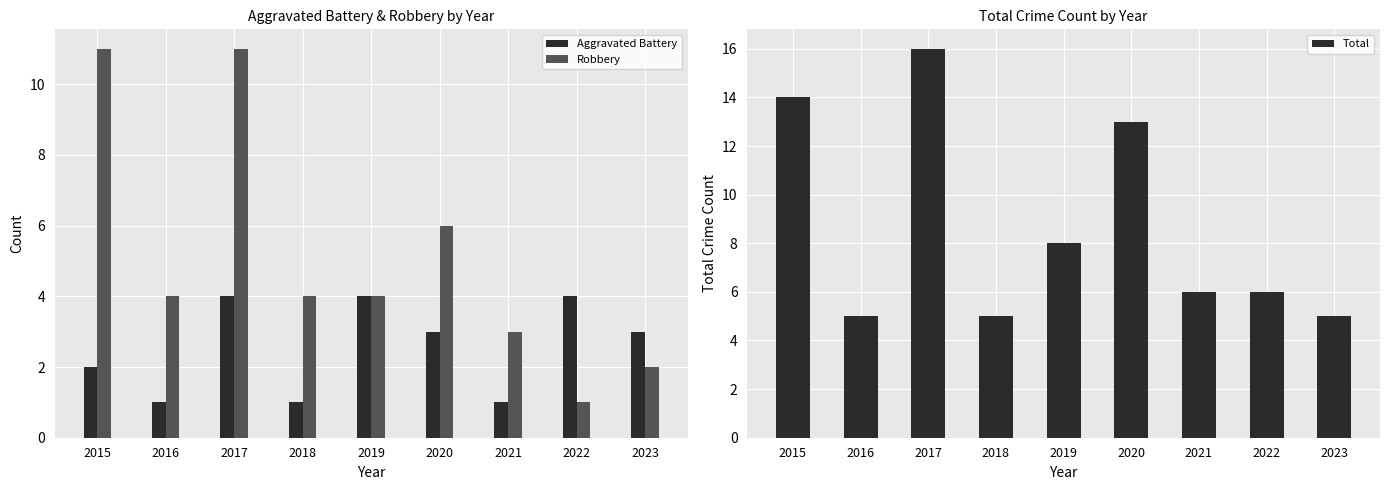

Does the chart contain stacked bars?

No